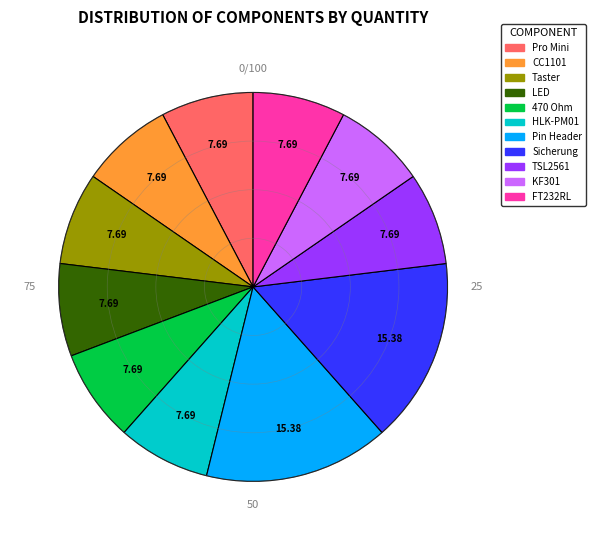

Is there any slice that represents more than half of the pie?

No